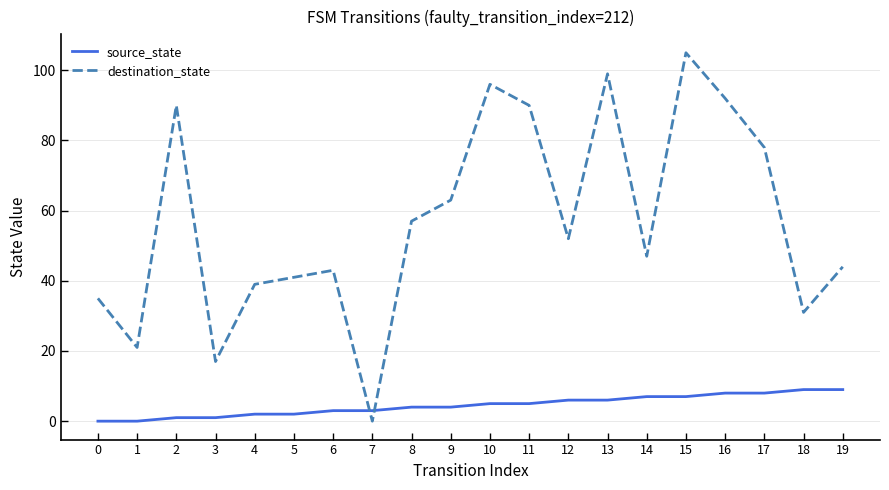

What is the maximum value shown in the chart?

105